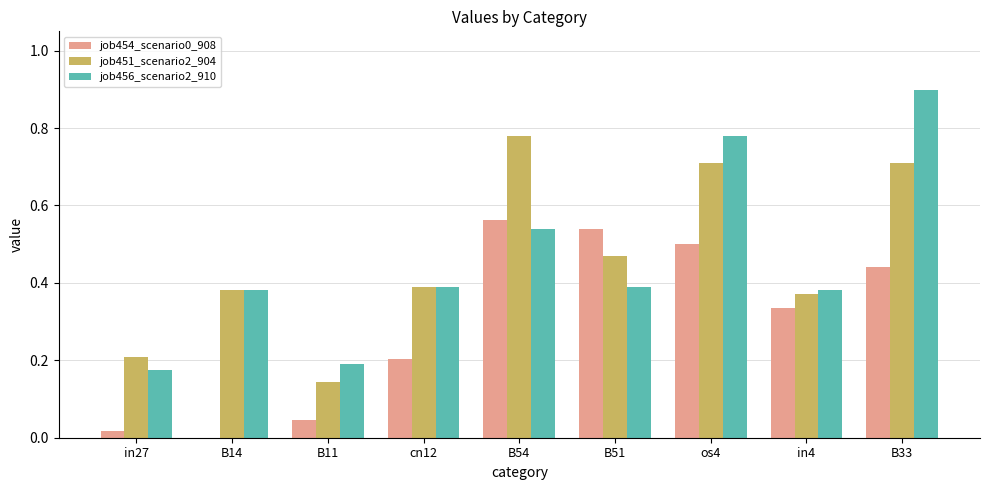

Which category has the highest value across all series?

B33